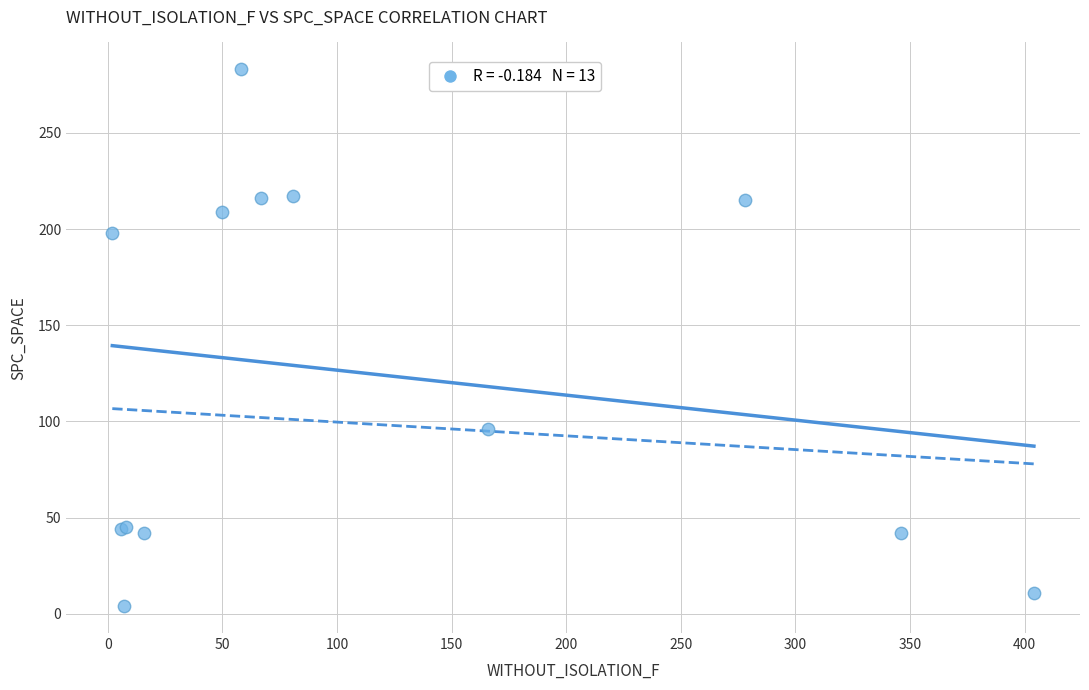

What Y value in the scatter plot is closest to 143?

96